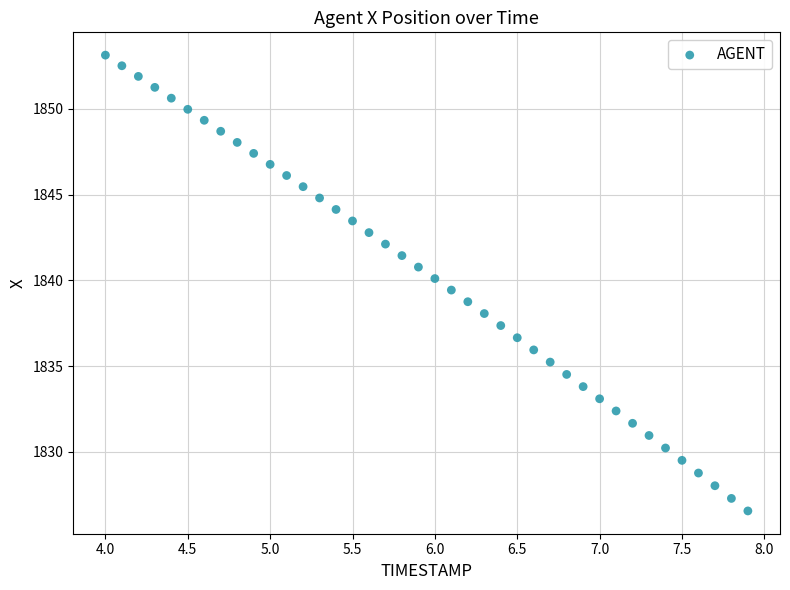

What is the range of Y values (max minus min)?

26.6